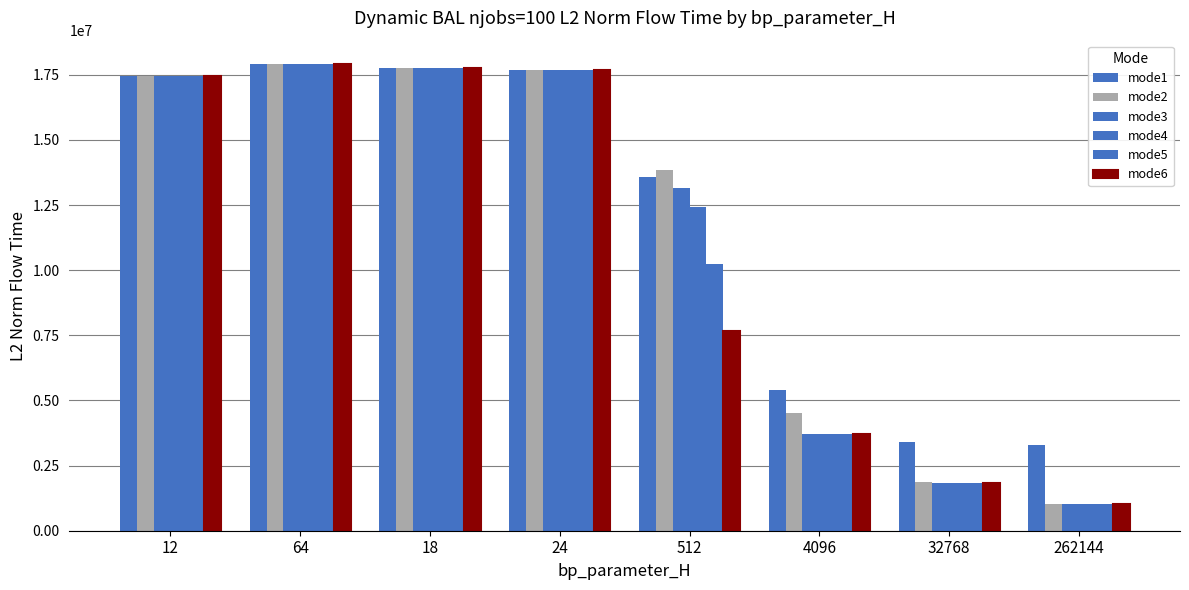

What is the minimum value shown in the chart?

1006820.6